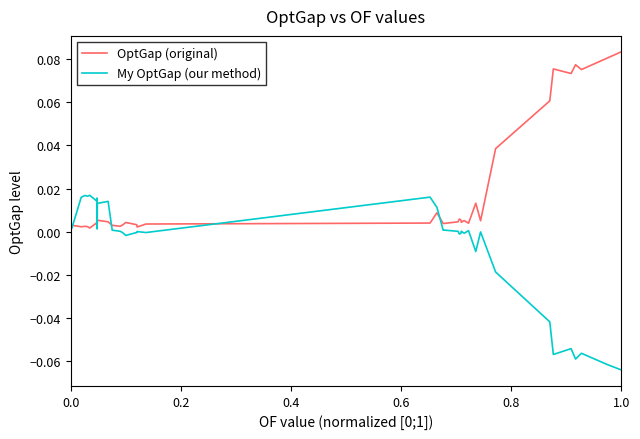

List the series in order of their overall mean, highest first.

OptGap (original), My OptGap (our method)